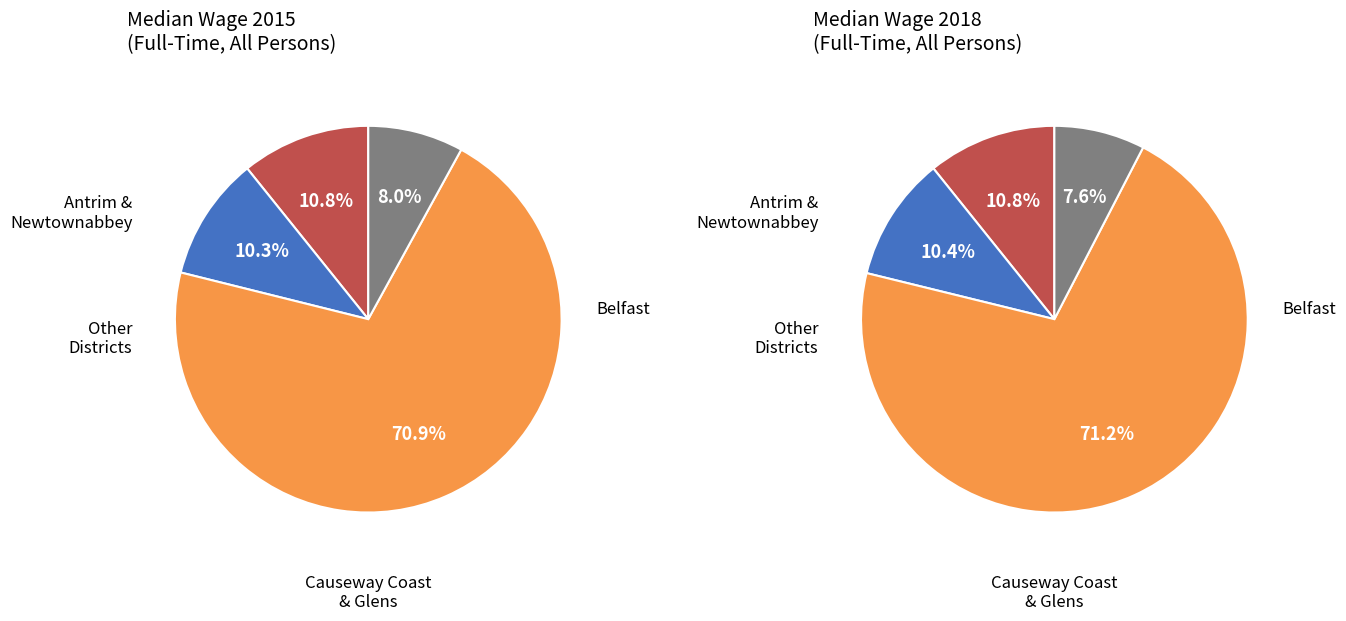

The Belfast slice represents 18% of the pie. True or false?

False